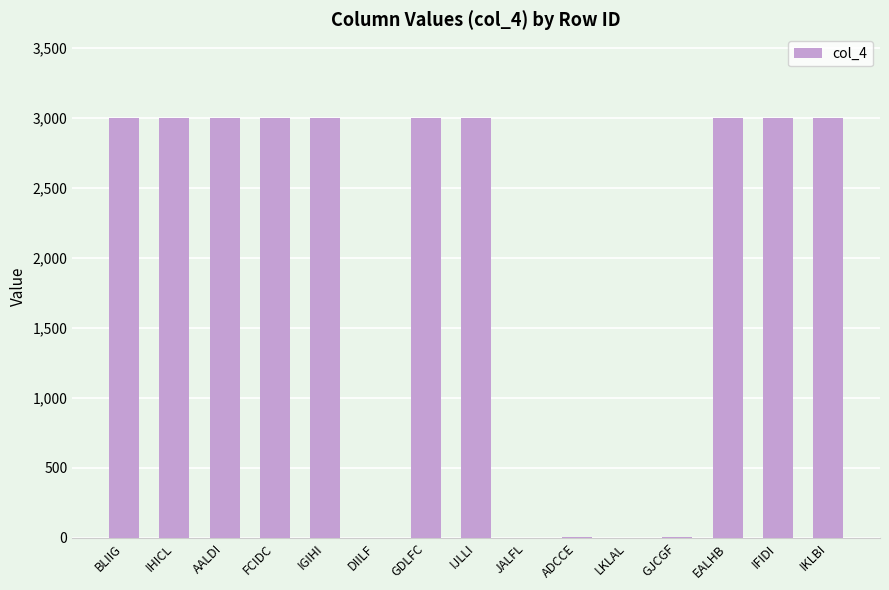

What is the maximum value shown in the chart?

3000